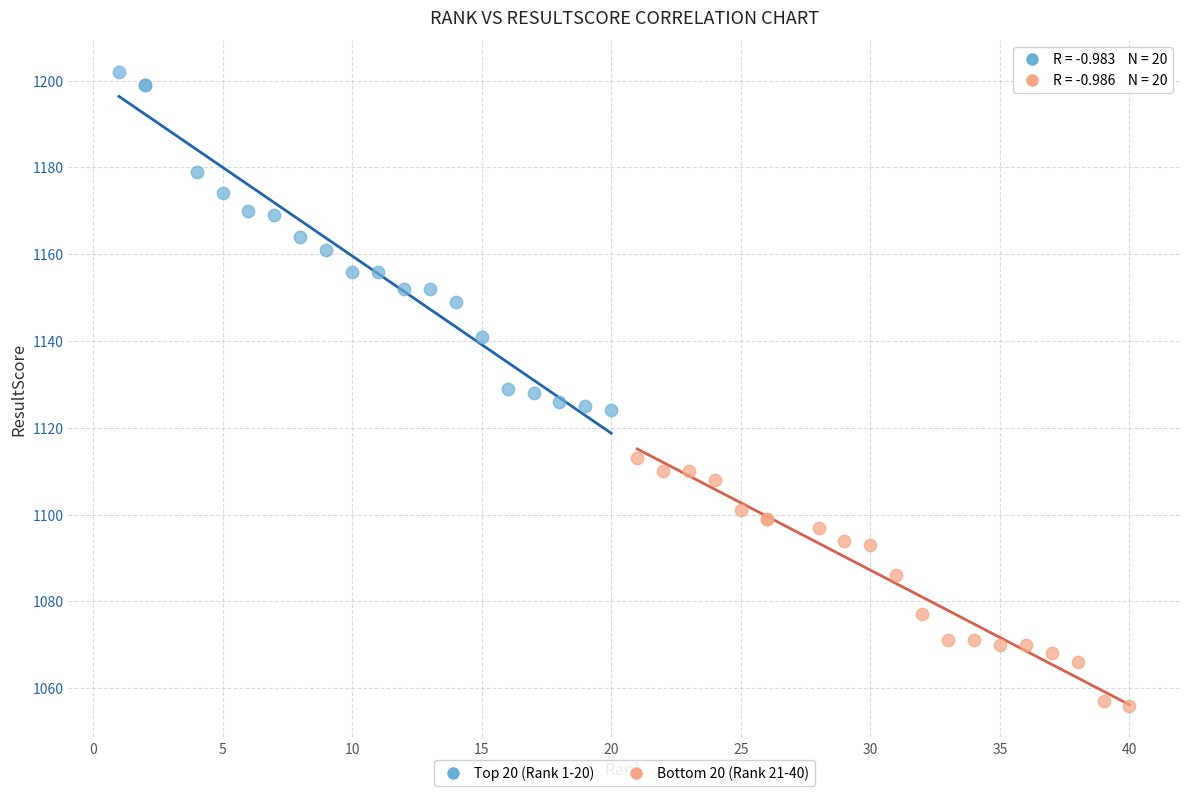

What are all the series names shown in the legend?

Top 20 (Rank 1-20), Bottom 20 (Rank 21-40)